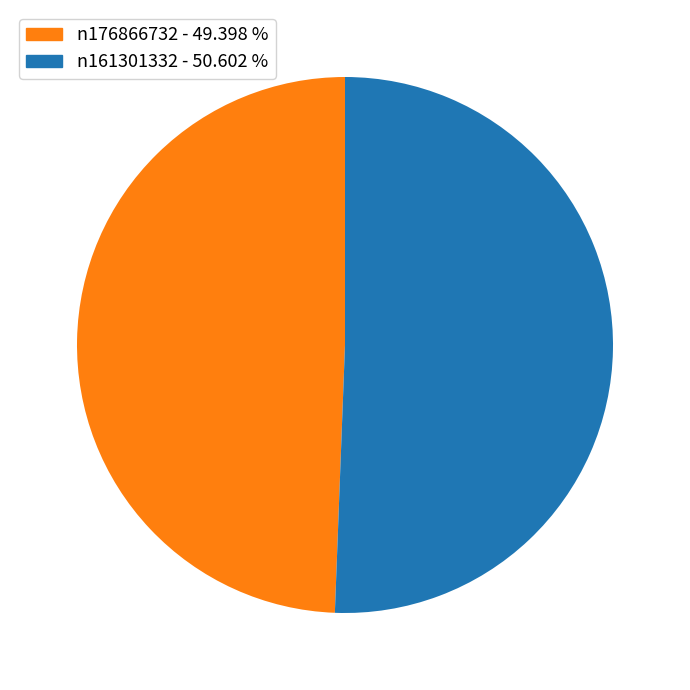

Which slice is the largest?

n161301332